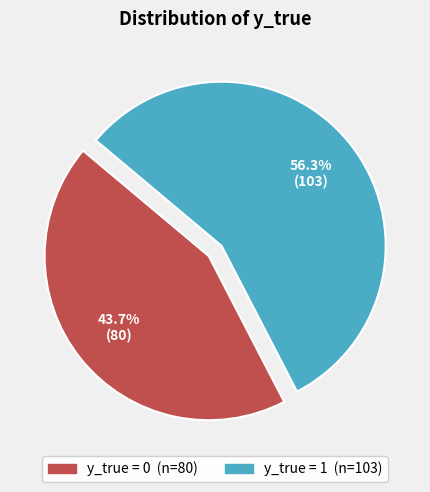

To the nearest percent, what is the difference between the y_true = 1 and y_true = 0 slice percentages?

13%